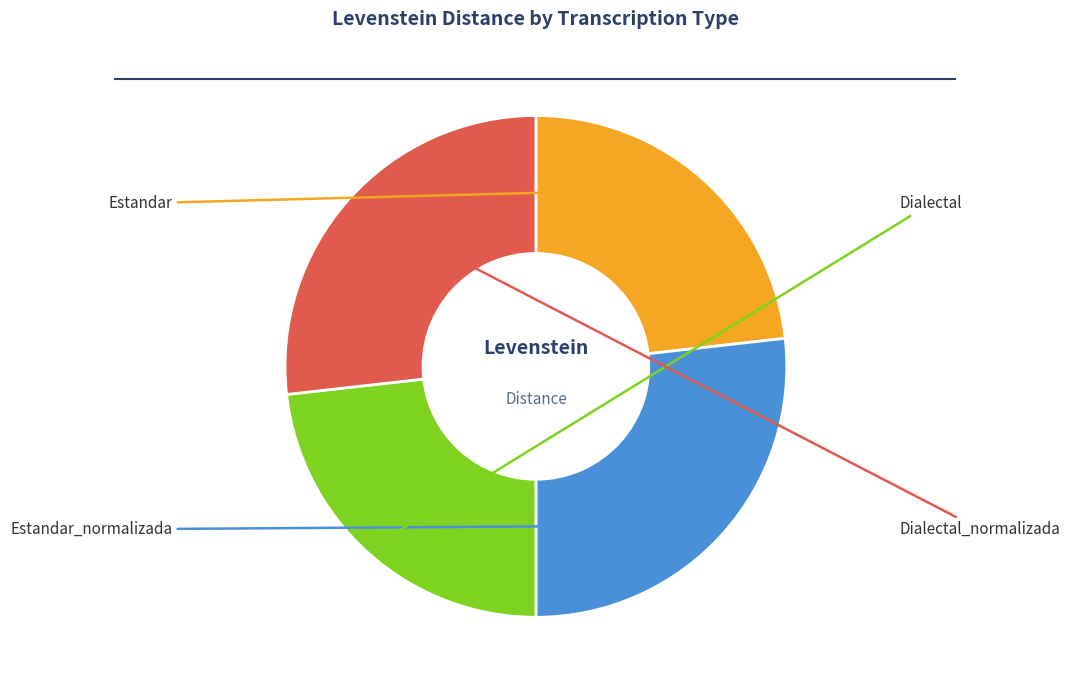

Is there any slice that represents more than half of the pie?

No